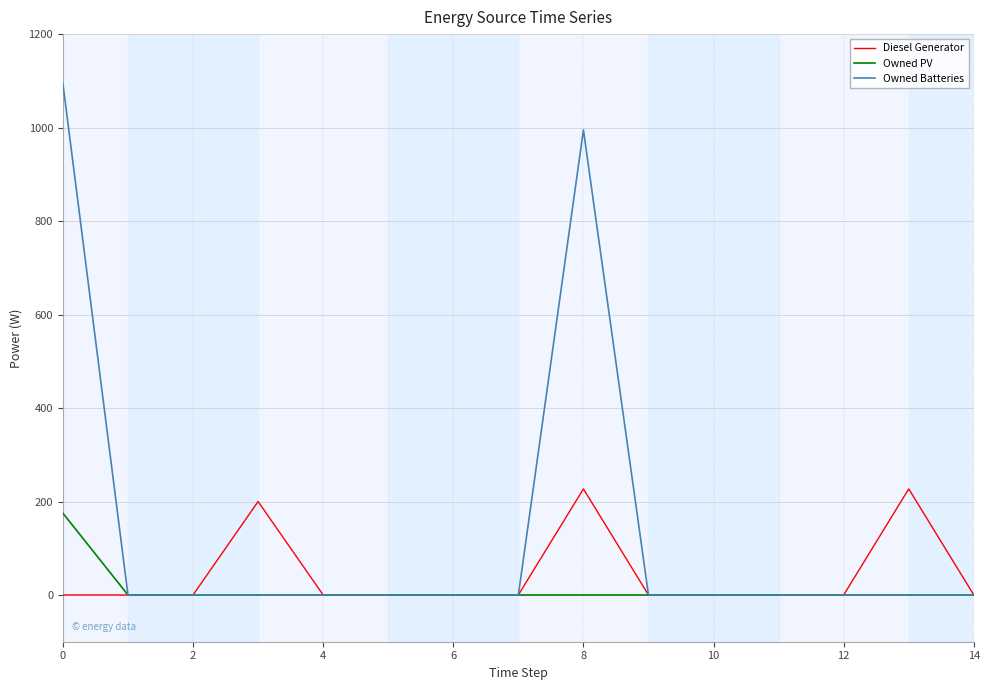

What is the highest value of the Owned PV series?

175